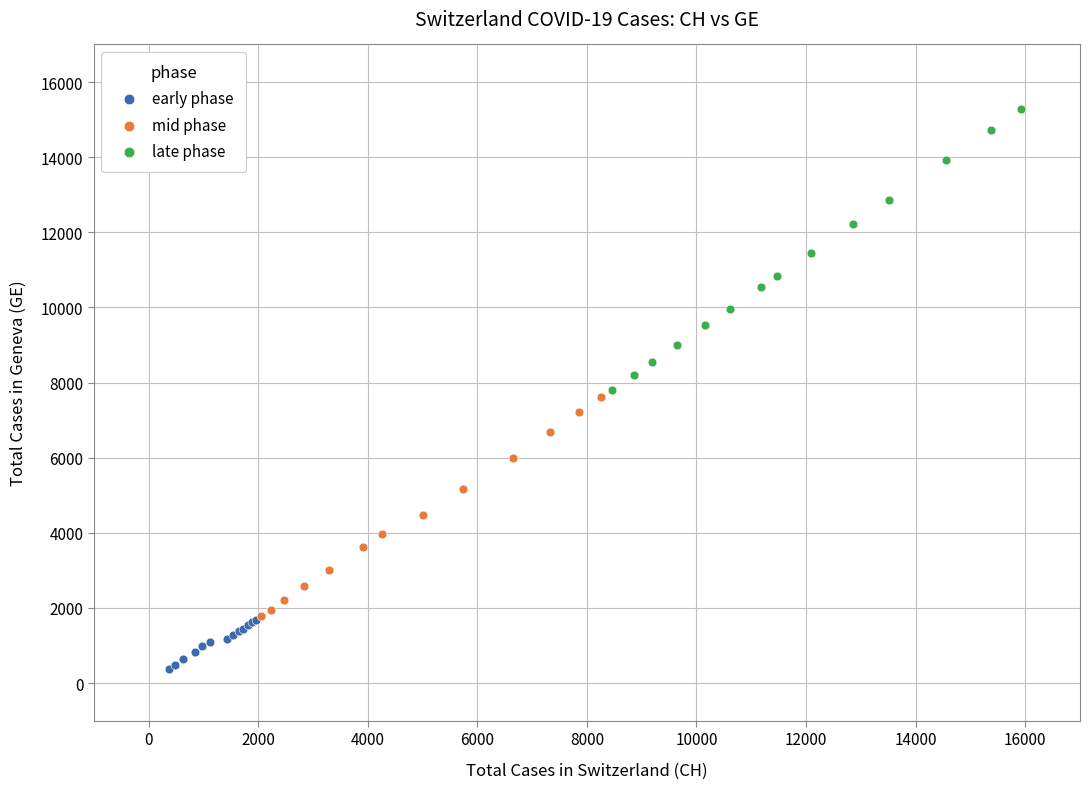

What are all the series names shown in the legend?

early phase, mid phase, late phase